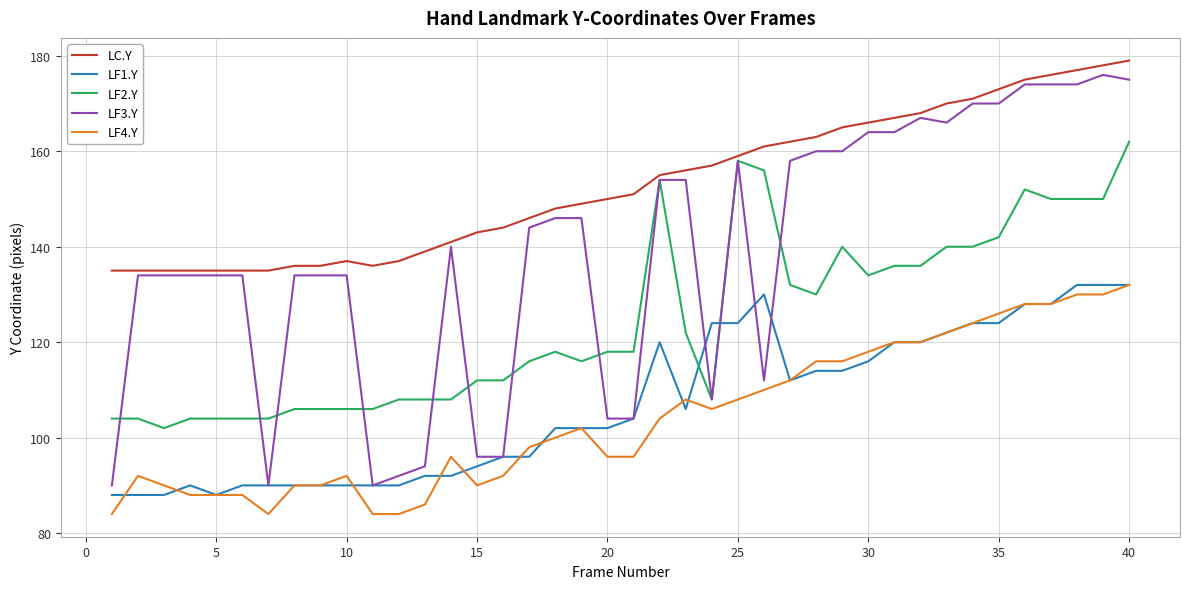

Reading left to right, list all the values displayed in this chart.

LC.Y: 135	135	135	135	135	135	135	136	136	137	136	137	139	141	143	144	146	148	149	150	151	155	156	157	159	161	162	163	165	166	167	168	170	171	173	175	176	177	178	179
LF1.Y: 88	88	88	90	88	90	90	90	90	90	90	90	92	92	94	96	96	102	102	102	104	120	106	124	124	130	112	114	114	116	120	120	122	124	124	128	128	132	132	132
LF2.Y: 104	104	102	104	104	104	104	106	106	106	106	108	108	108	112	112	116	118	116	118	118	154	122	108	158	156	132	130	140	134	136	136	140	140	142	152	150	150	150	162
LF3.Y: 90	134	134	134	134	134	90	134	134	134	90	92	94	140	96	96	144	146	146	104	104	154	154	108	158	112	158	160	160	164	164	167	166	170	170	174	174	174	176	175
LF4.Y: 84	92	90	88	88	88	84	90	90	92	84	84	86	96	90	92	98	100	102	96	96	104	108	106	108	110	112	116	116	118	120	120	122	124	126	128	128	130	130	132